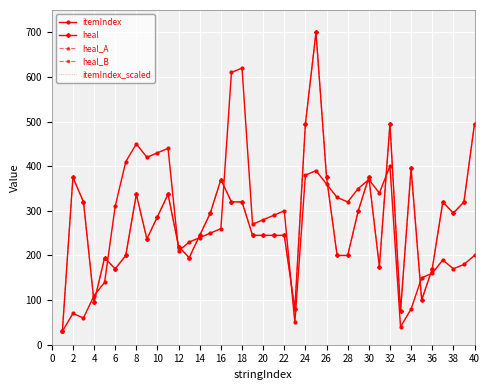

How many data points in itemIndex are less than 280?

20